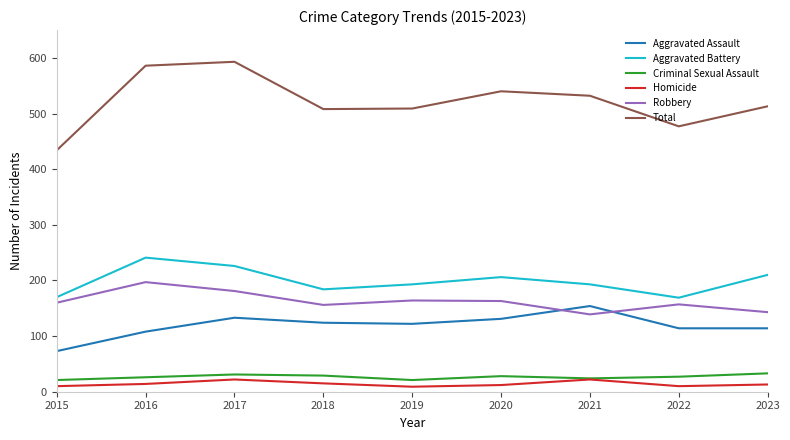

What is the sum of the Criminal Sexual Assault values at 2016 and 2022?

53